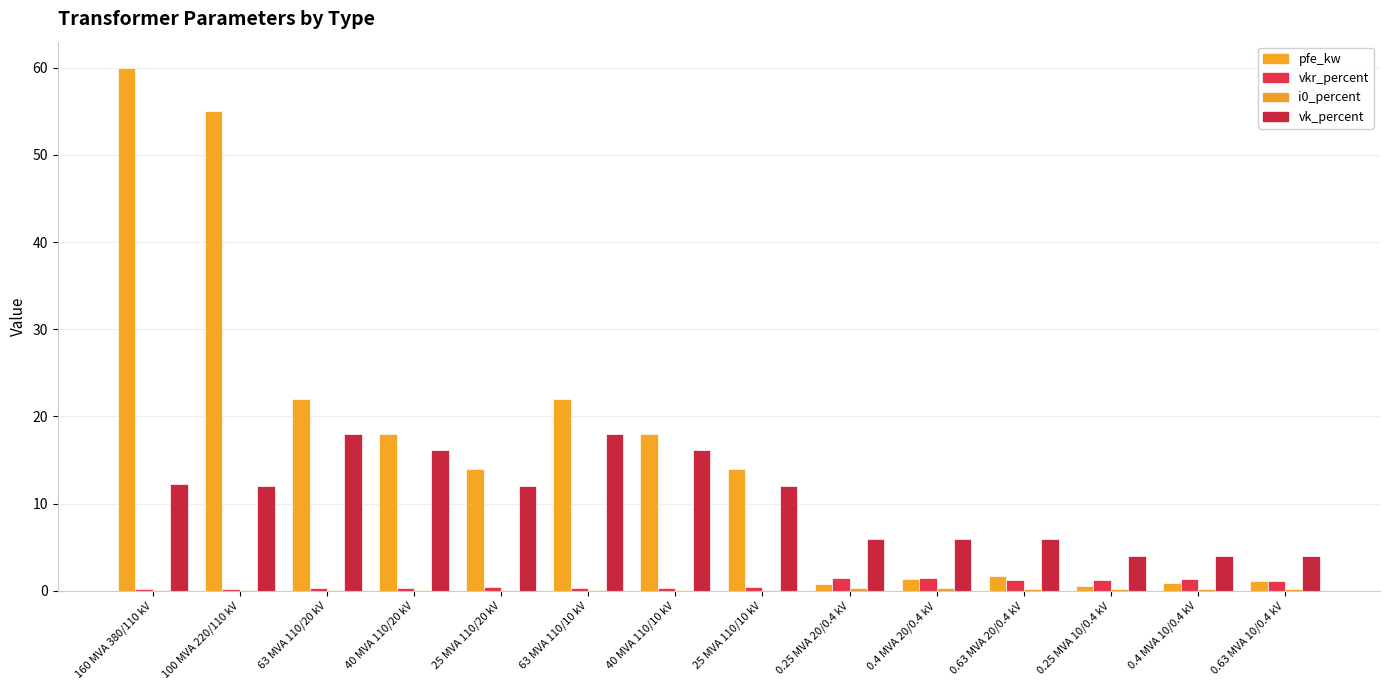

Which category has the highest value in the i0_percent series?

0.4 MVA 20/0.4 kV